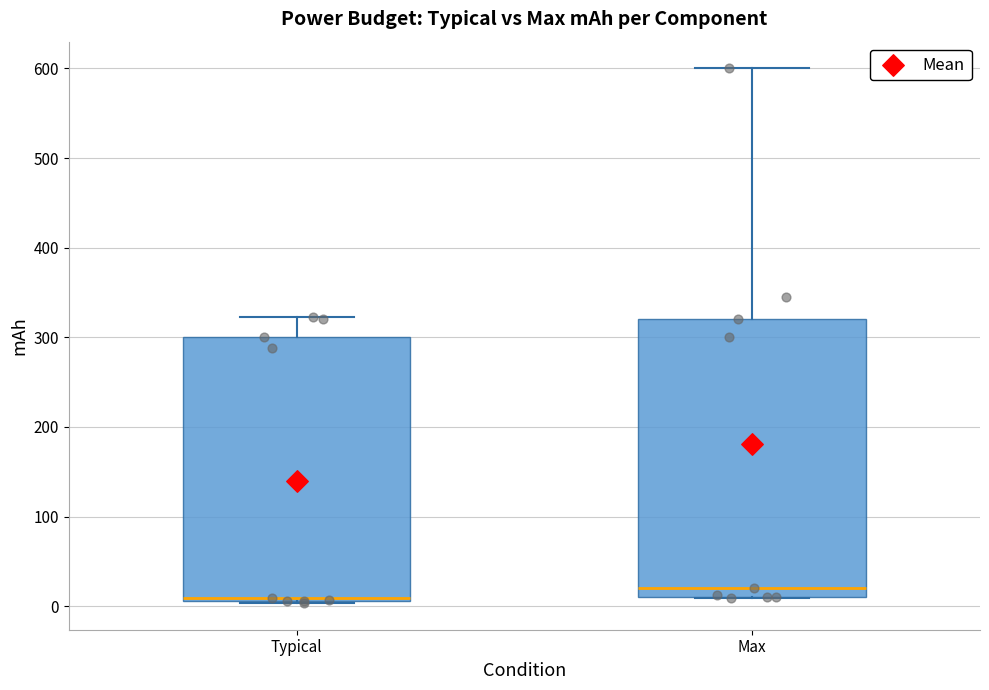

Where is the lower edge of the box for Typical on the y-axis? The values are not printed on the chart, so give them approximately, as read against the axis.

10